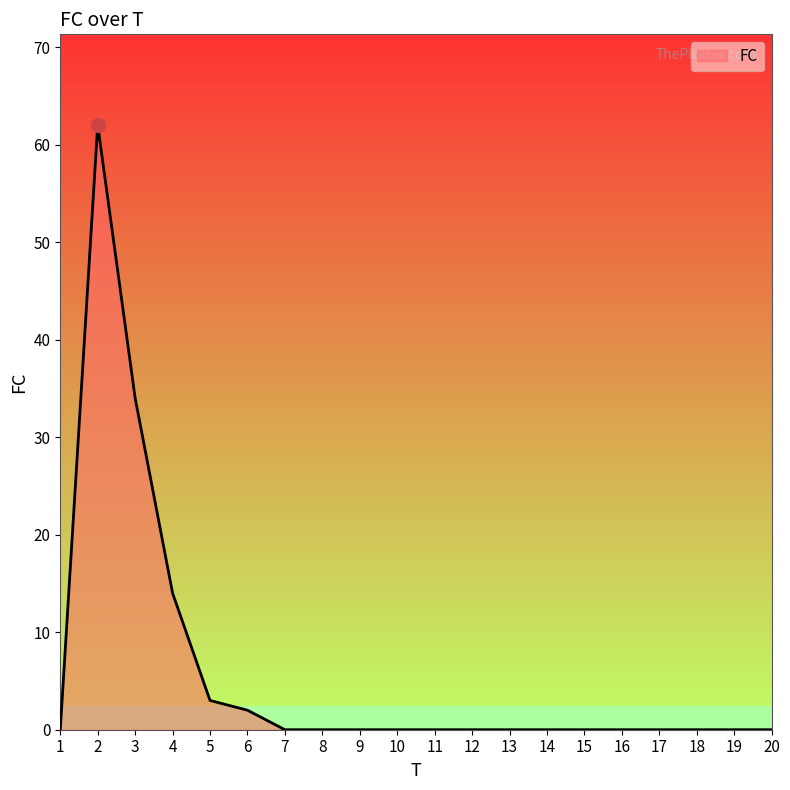

What is the change in value from 4 to 15?

-14